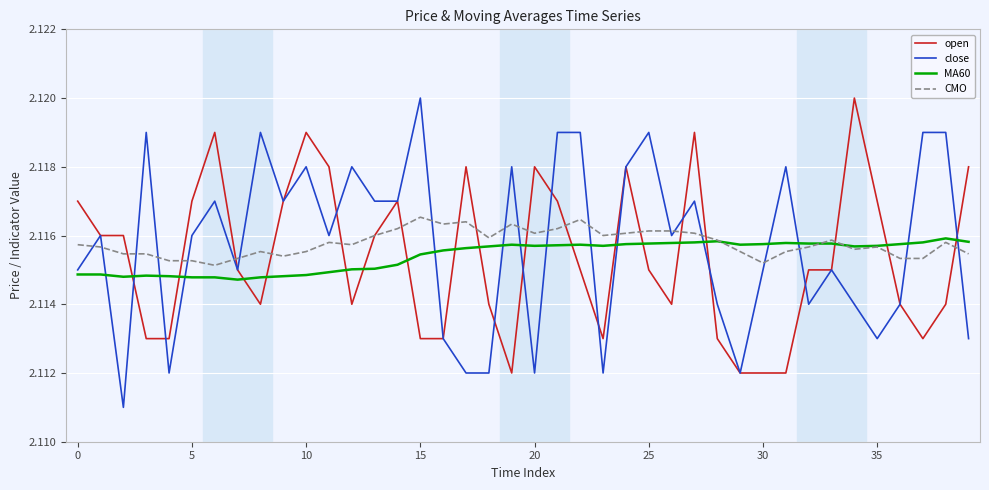

Count the CMO values in the range 2 to 3.

40